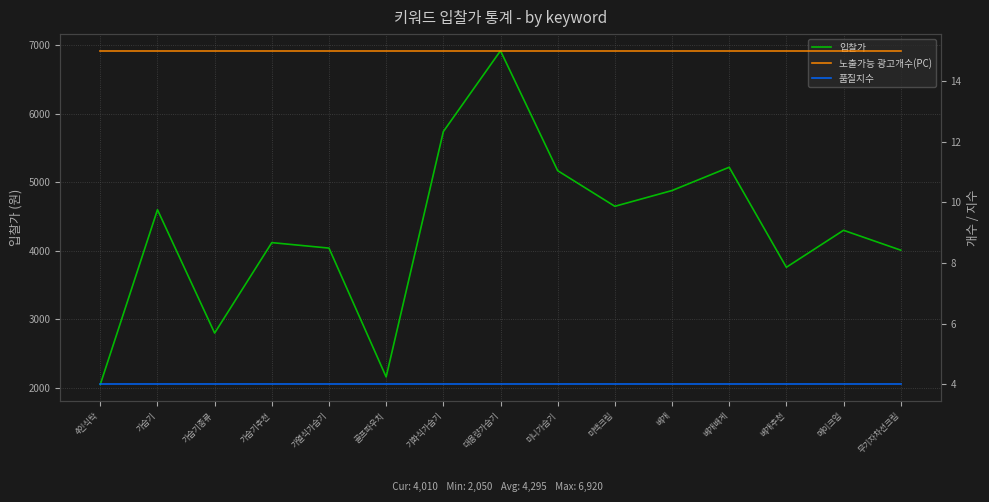

What is the minimum value shown in the chart?

4